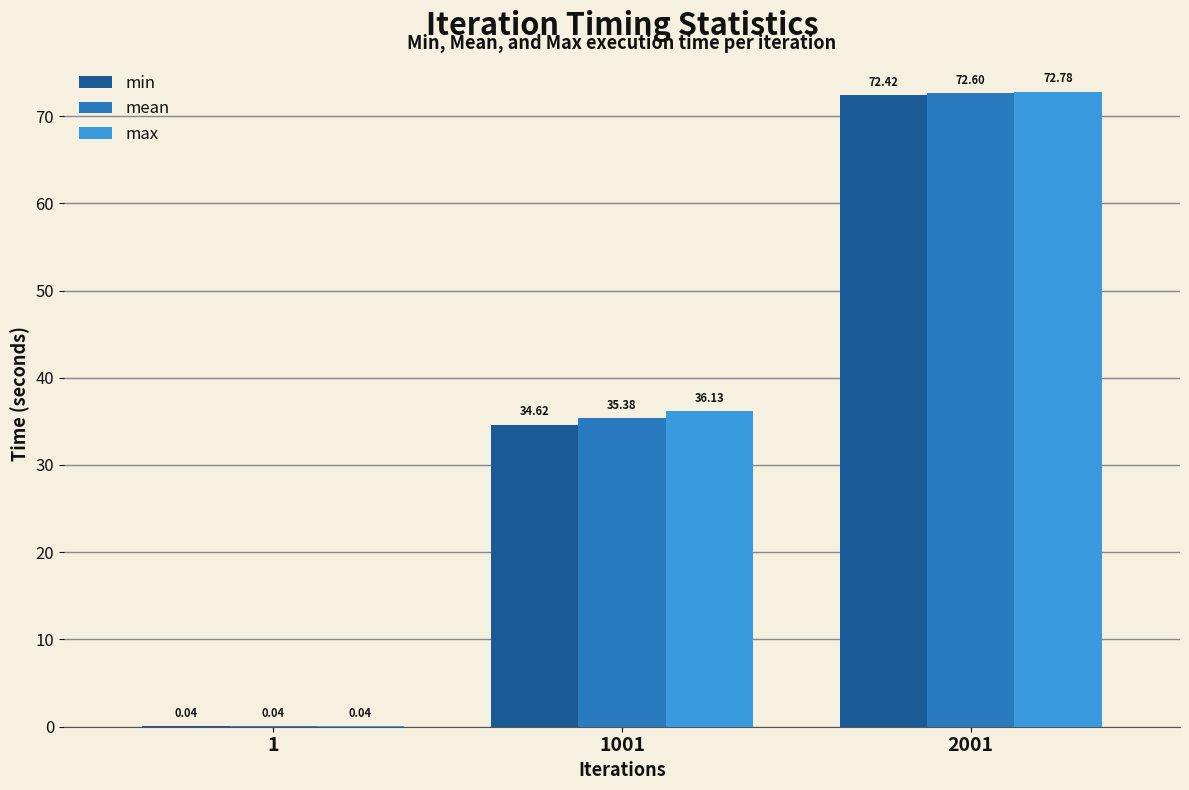

At which category is the sum across all series the highest?

2001